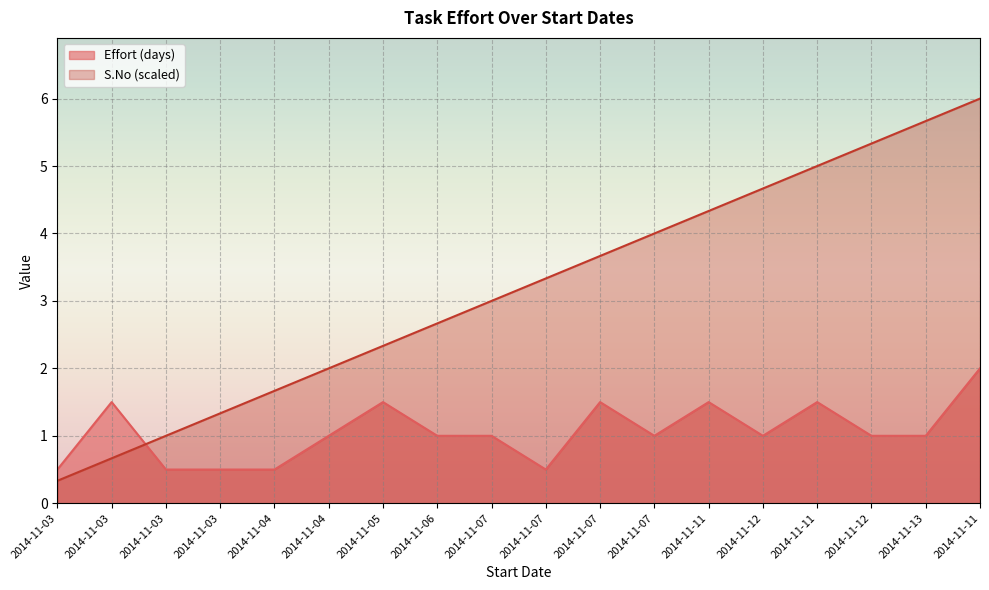

Count the number of data series in this chart.

2